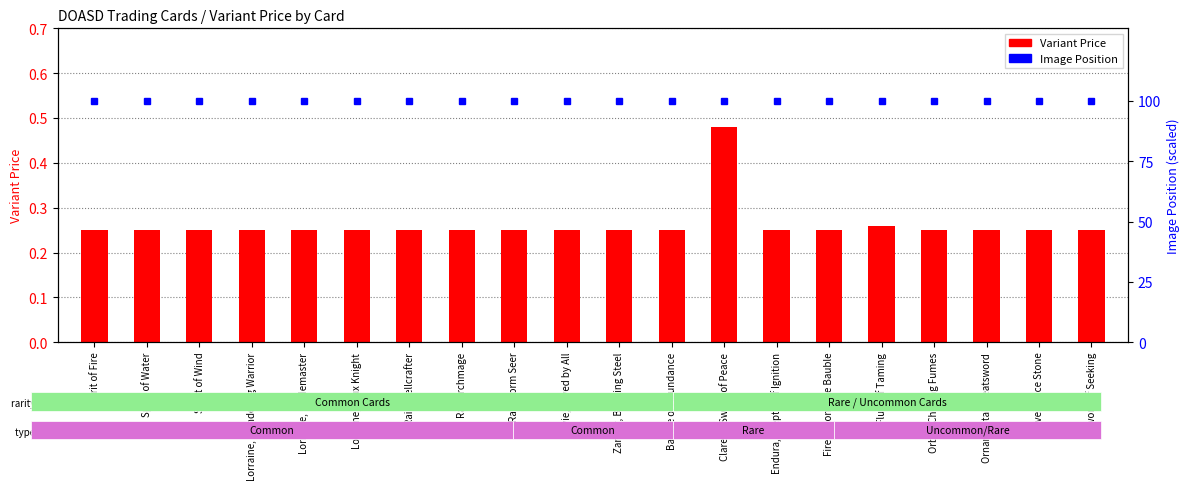

What is the value of the Image Position bar at the 19th from the left?

100.0